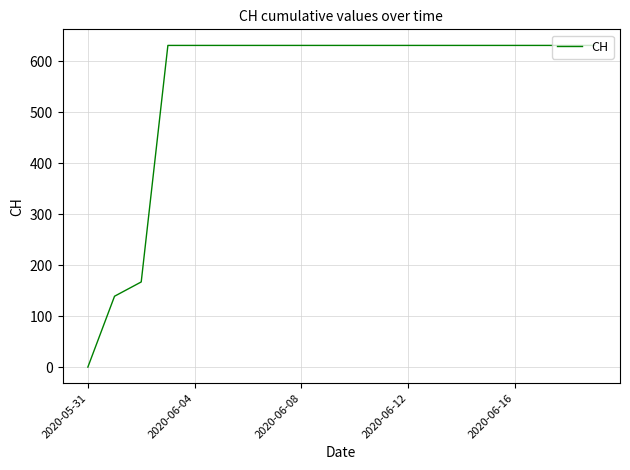

What is the greatest value displayed?

631